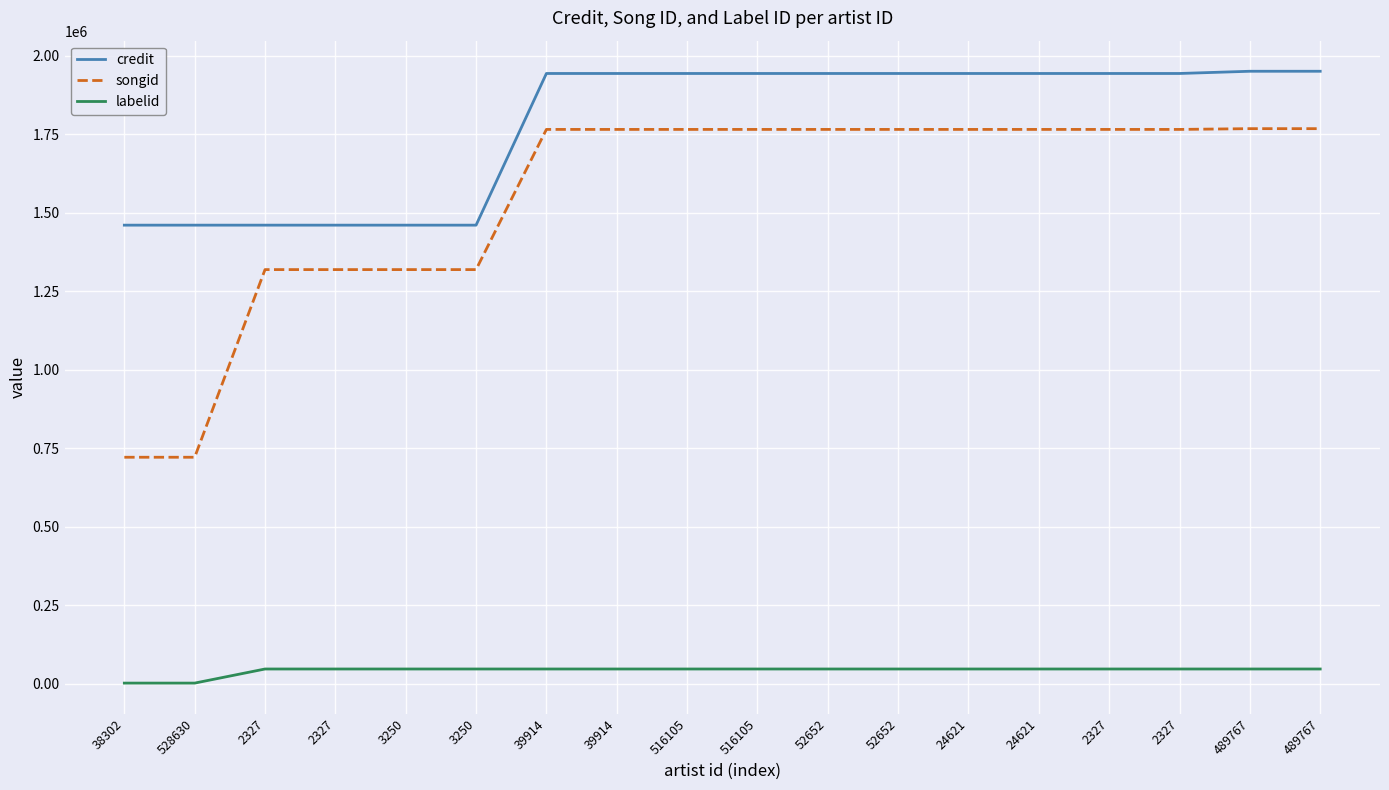

At how many categories does at least one series exceed 1260048?

18